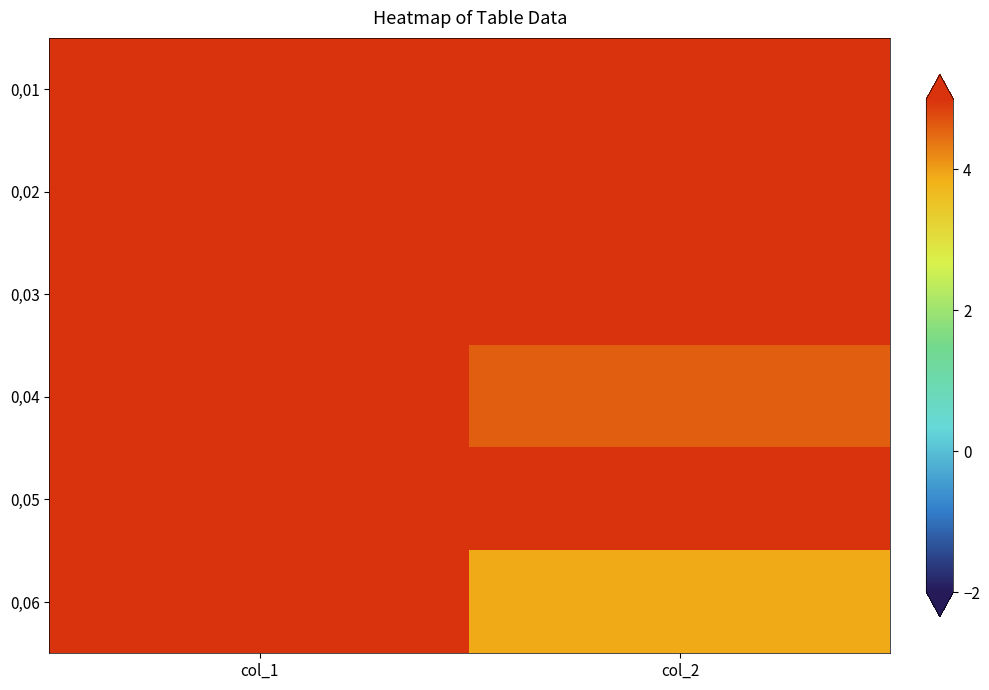

Reading left to right, extract all data points from this chart.

0,01: col_1=5.0	col_2=7.5
0,02: col_1=10.0	col_2=5.9
0,03: col_1=20.0	col_2=5.1
0,04: col_1=30.0	col_2=4.6
0,05: col_1=40.0	col_2=42614.0
0,06: col_1=50.0	col_2=3.9